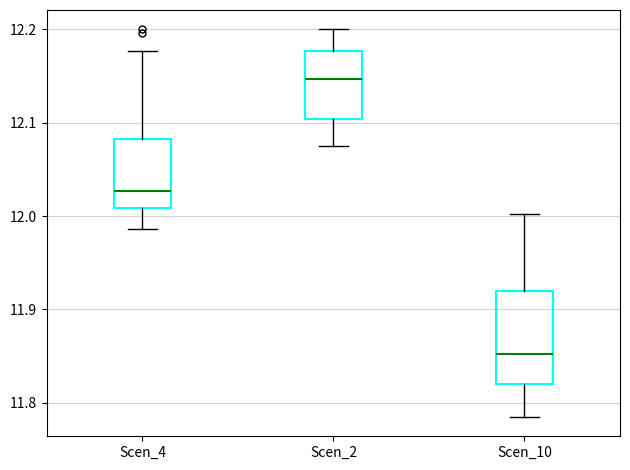

Reading left to right, read every box against the y-axis: the position of its median line, the range the box covers, and the ends of its whiskers. The values are not printed on the chart, so give them approximately, as read against the axis.

Scen_4: median 12.03, box 12.01 to 12.08, whiskers 11.99 to 12.18
Scen_2: median 12.15, box 12.10 to 12.18, whiskers 12.08 to 12.20
Scen_10: median 11.85, box 11.82 to 11.92, whiskers 11.78 to 12.00